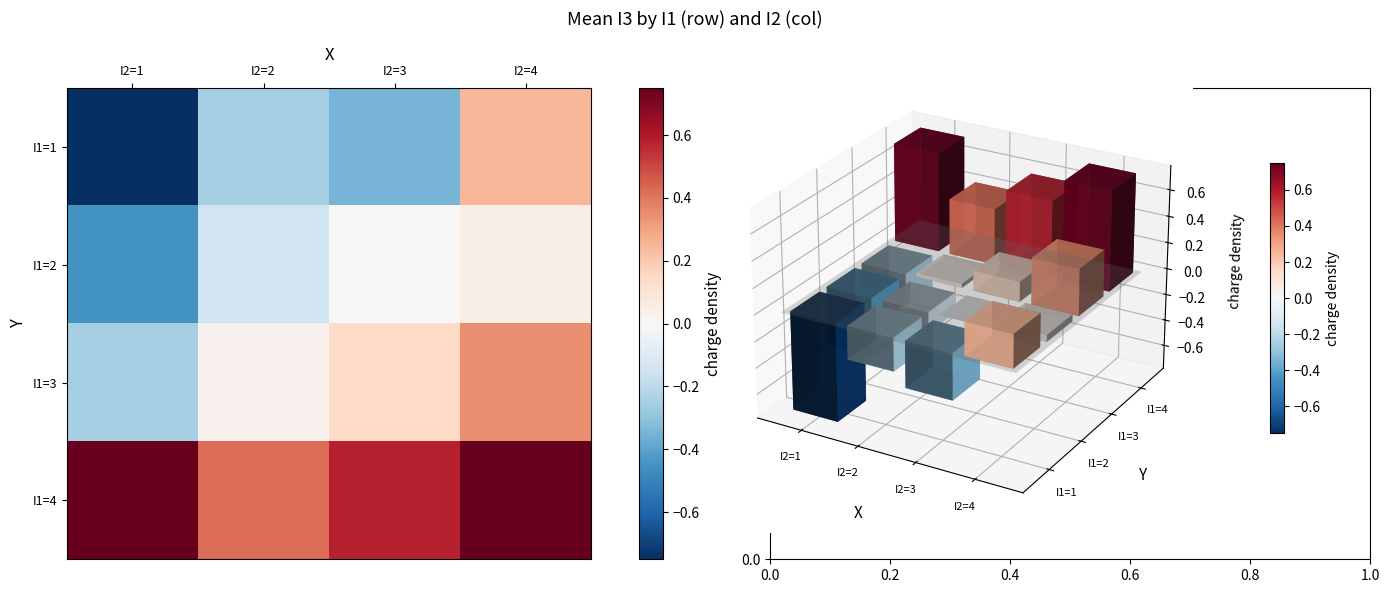

Which series has the largest total across all categories?

I1=4